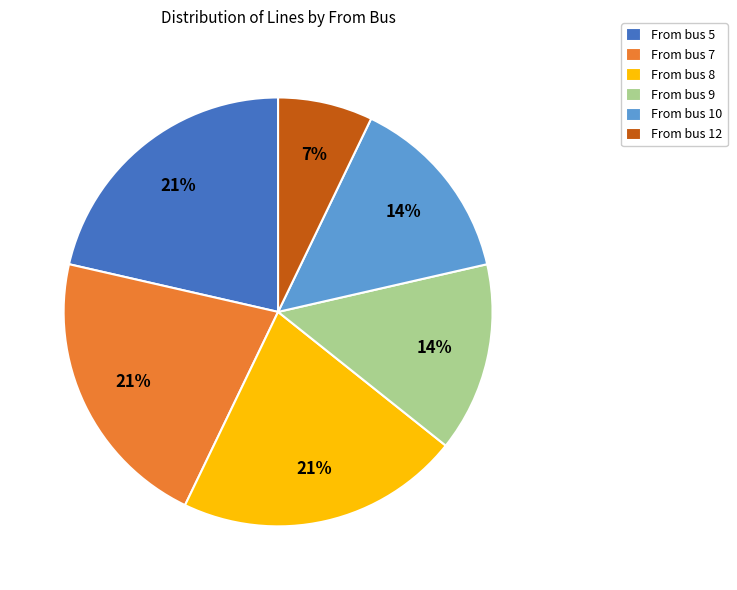

Combined, do From bus 5 and From bus 9 account for over 50%?

No